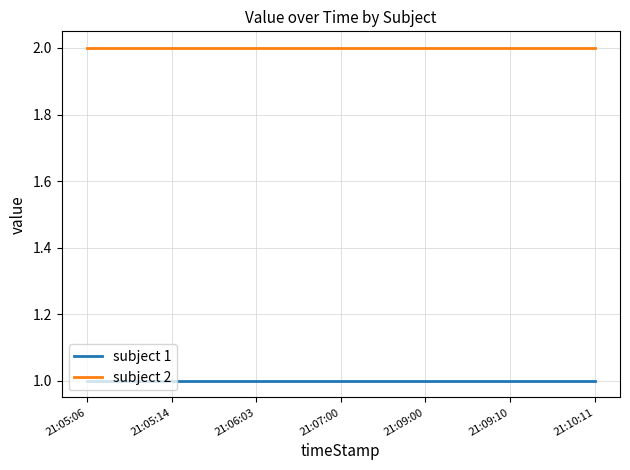

List the series in order of their peak value, highest first.

subject 2, subject 1